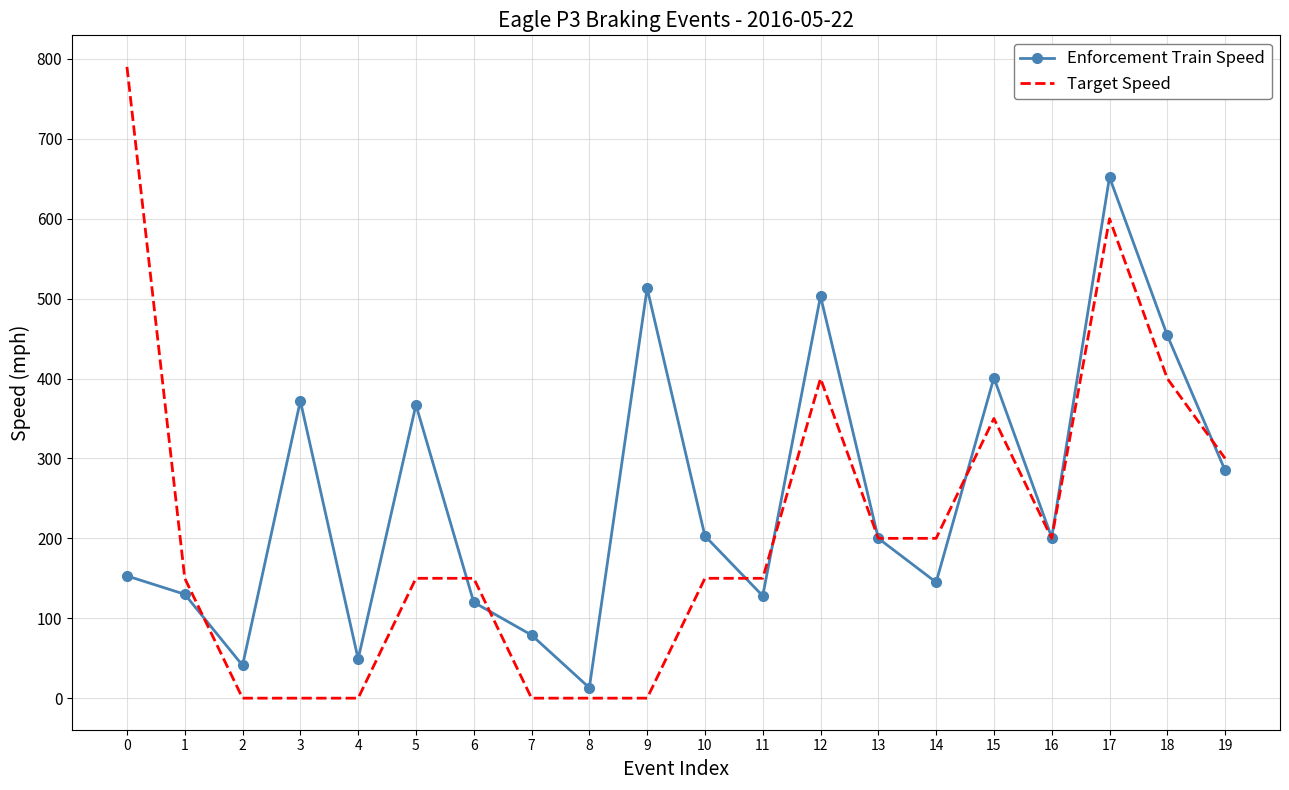

Rank the series at 15 from highest to lowest value.

Enforcement Train Speed, Target Speed